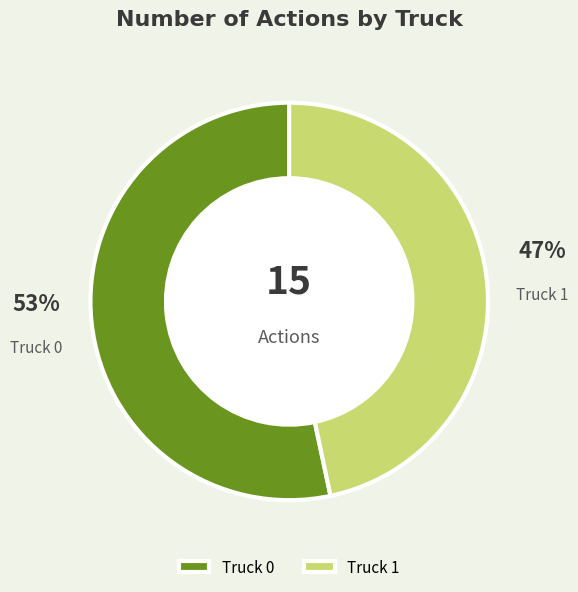

To the nearest percent, what is the combined percentage of Truck 1 and Truck 0?

100%